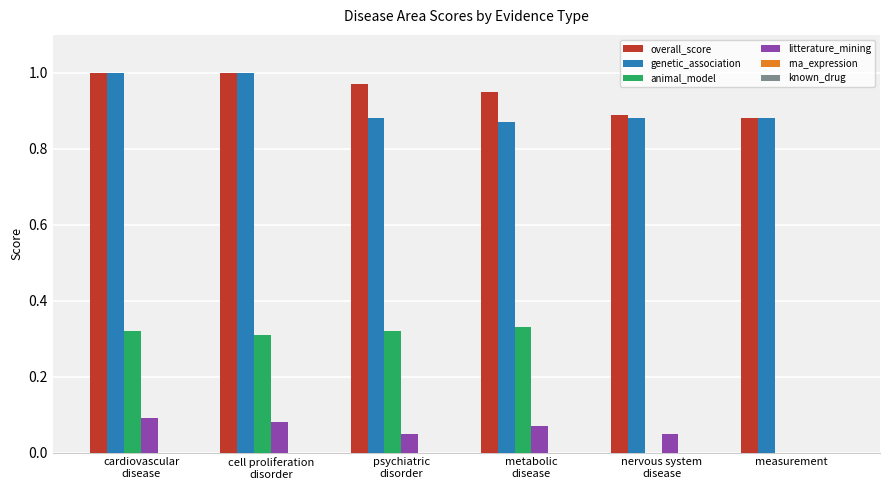

What is the sum of all genetic_association values?

5.5